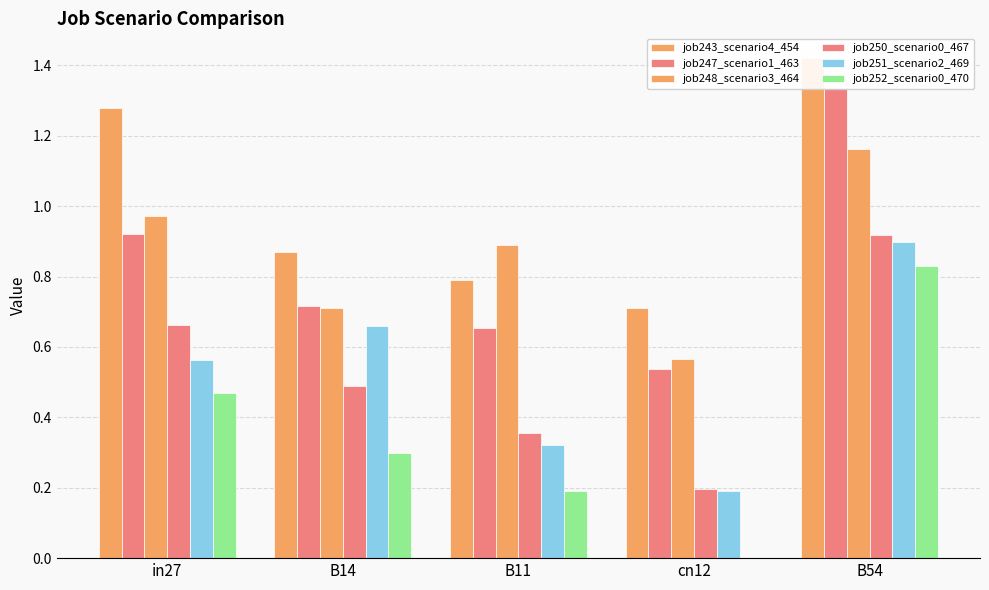

The job250_scenario0_467 series shows 0.5 at B14. True or false?

True